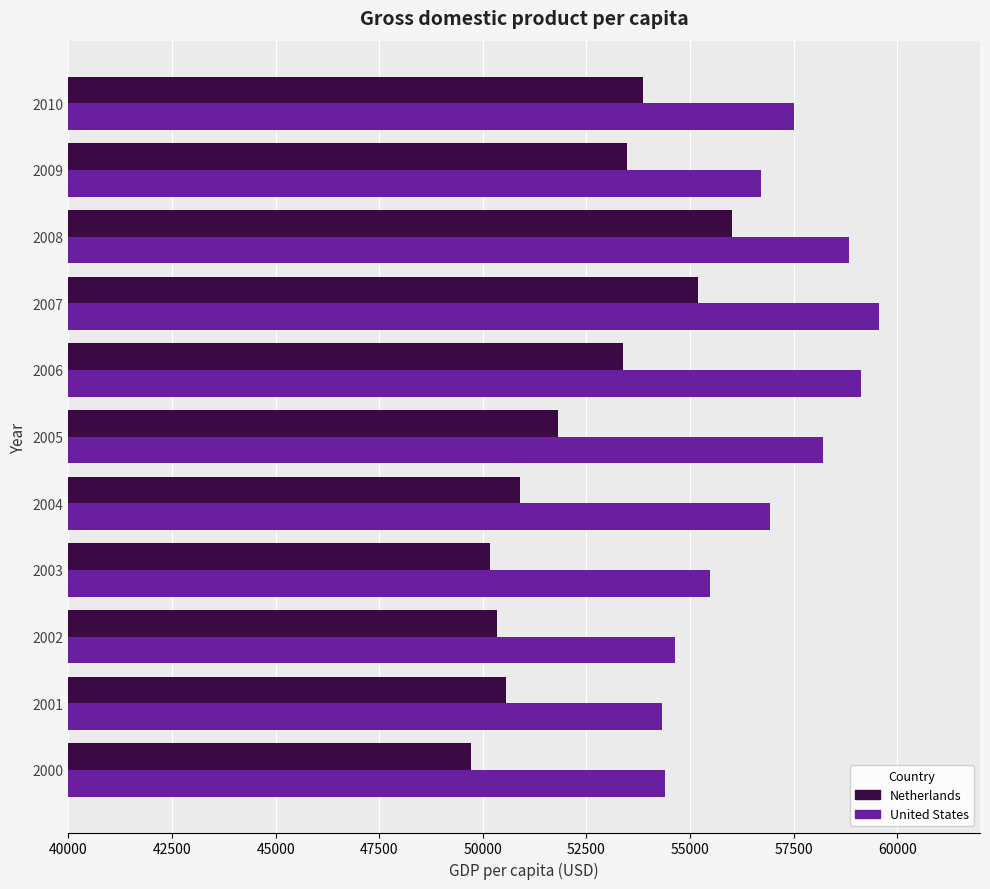

Which series has the widest spread of values?

Netherlands